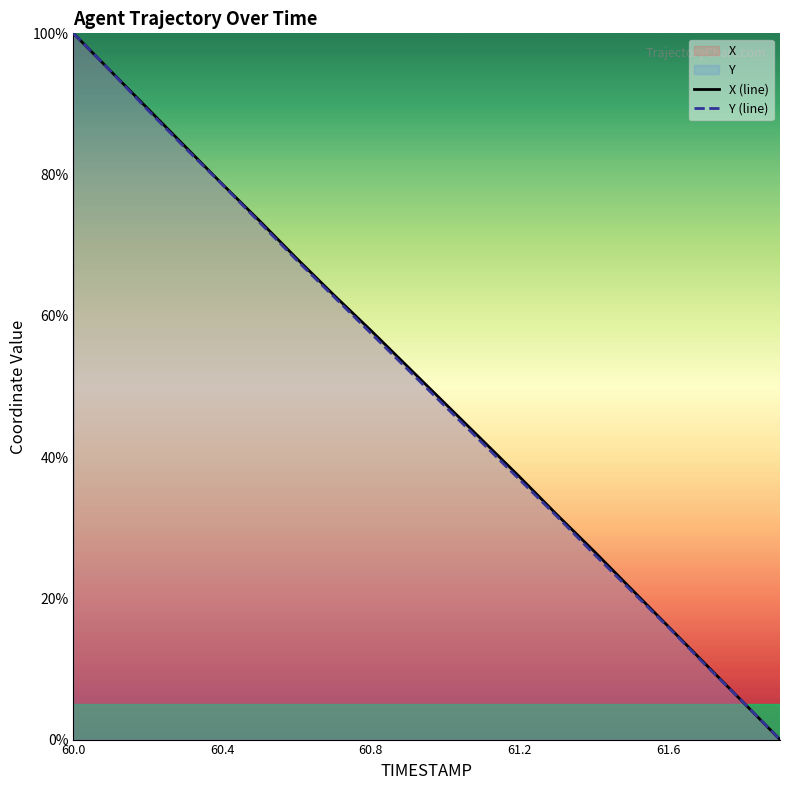

Reading right to left, list all the values displayed in this chart.

X (line): 0.0	5.3	10.7	16.0	21.3	26.7	31.9	37.2	42.4	47.6	52.7	57.9	63.0	68.1	73.5	78.7	84.0	89.3	94.7	100.0
Y (line): 0.0	5.3	10.5	15.9	21.1	26.3	31.6	36.8	42.0	47.2	52.4	57.5	62.7	67.9	73.3	78.6	83.8	89.1	94.7	100.0